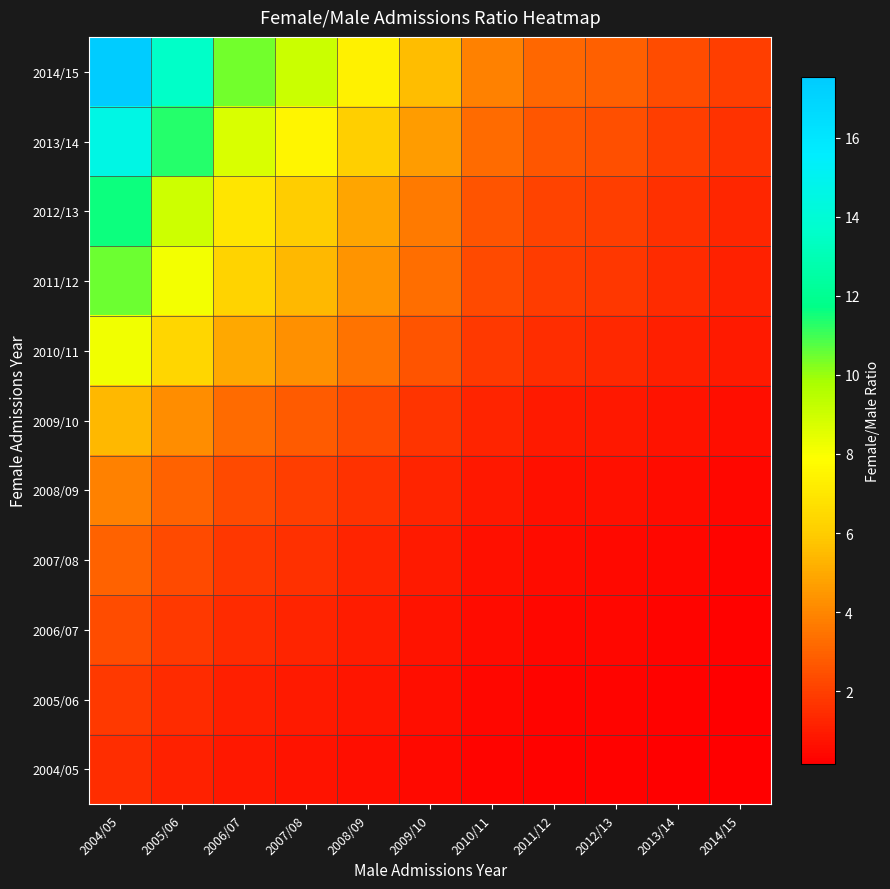

Which has a higher value, 2009/10 or 2013/14?

2009/10